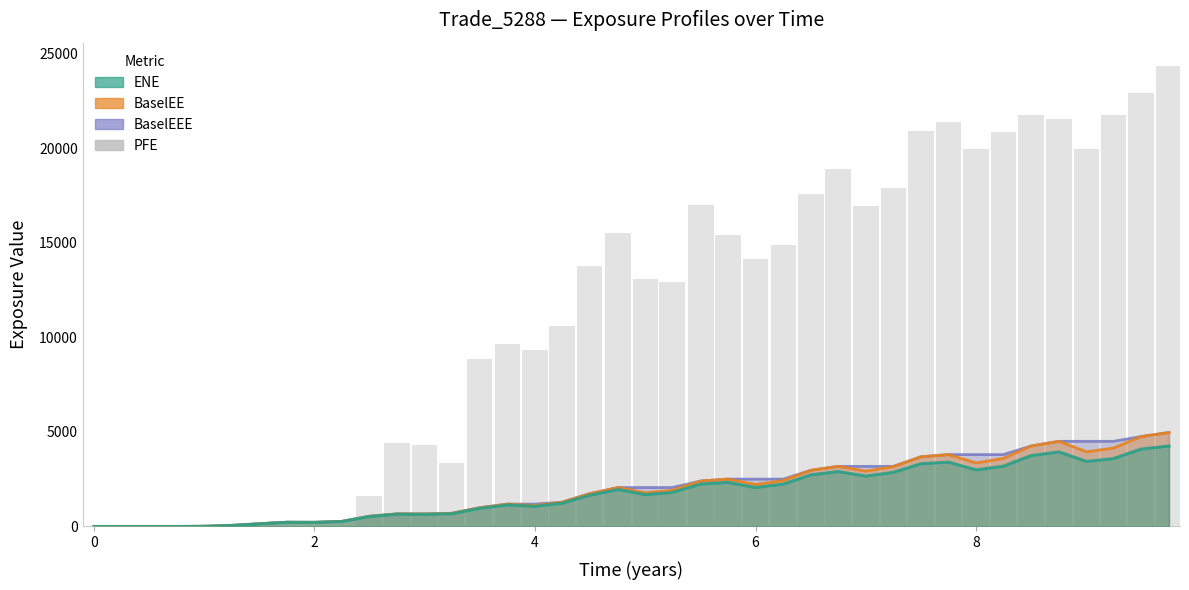

How many values in the PFE series are below 13755?

20